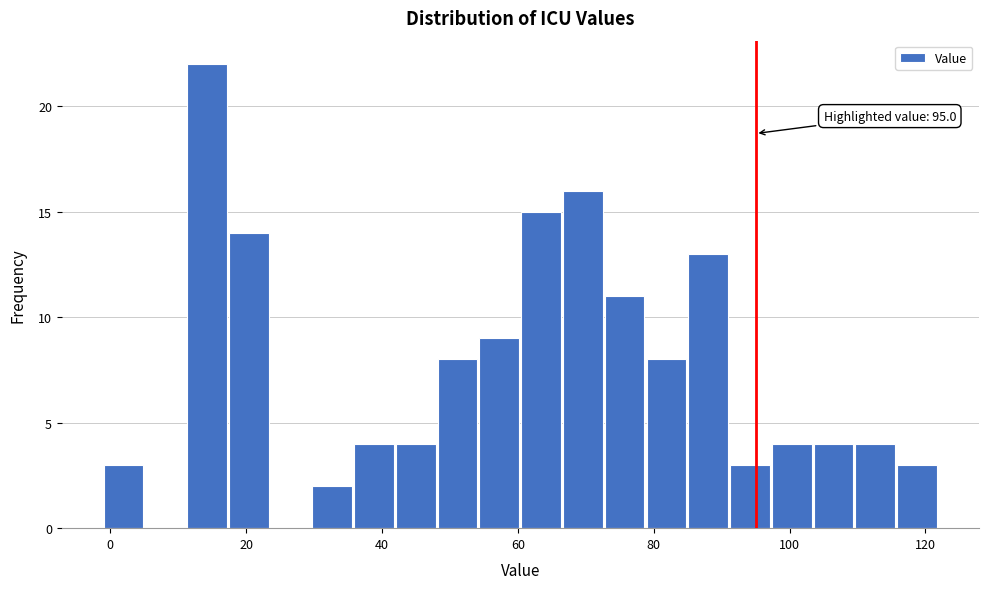

Around what value on the x-axis is the tallest bar? Give the approximate position of its centre, as read against the axis.

14